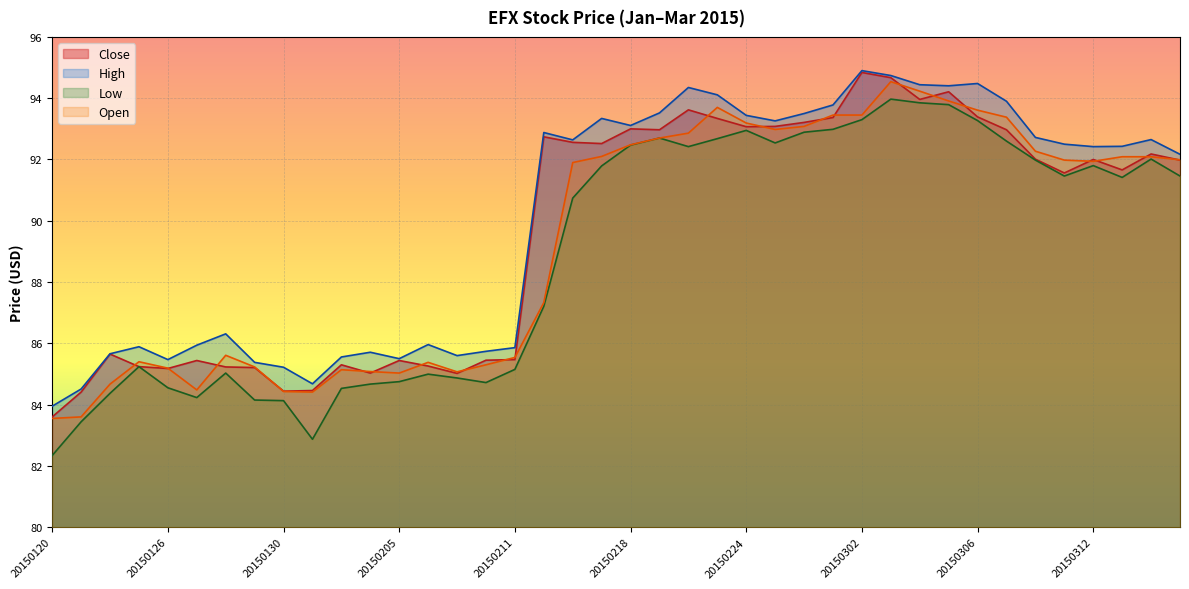

Which category has the lowest value in the Open series?

20150120